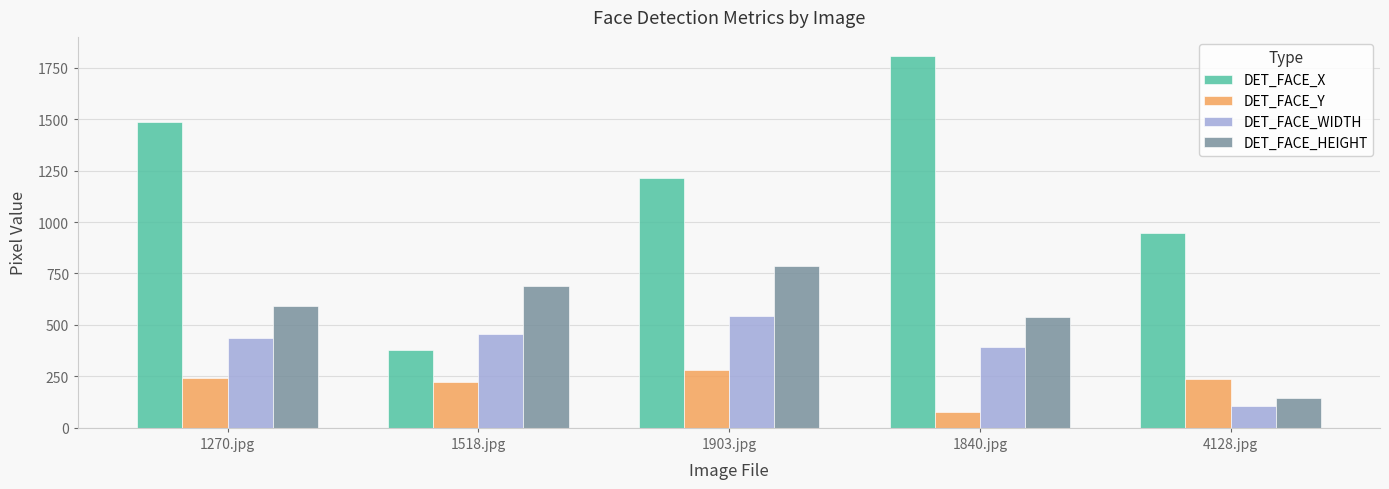

What is the spread (max minus min) of values at 4128.jpg?

838